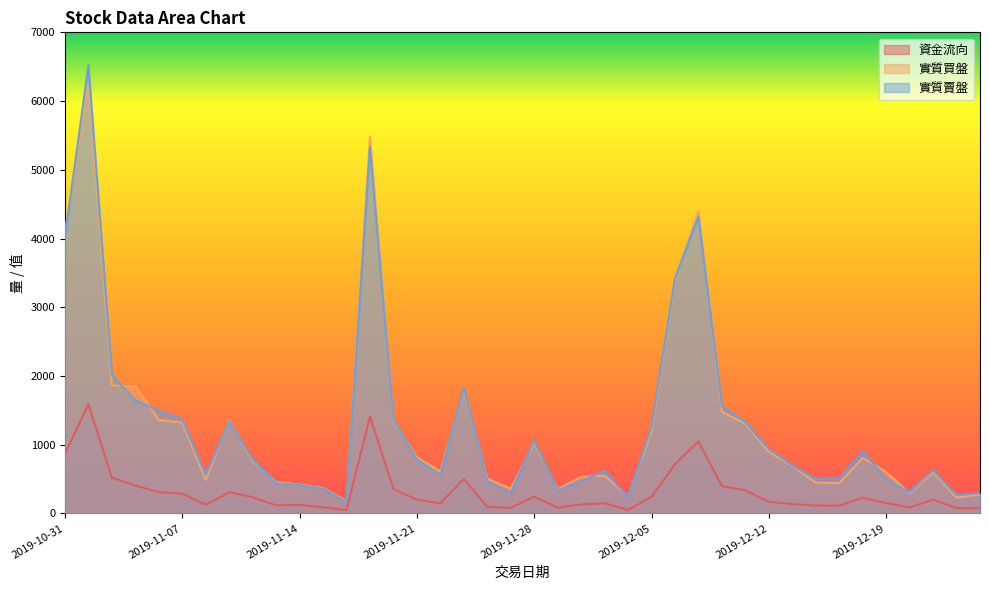

What are all the series names shown in the legend?

資金流向, 實質買盤, 實質賣盤